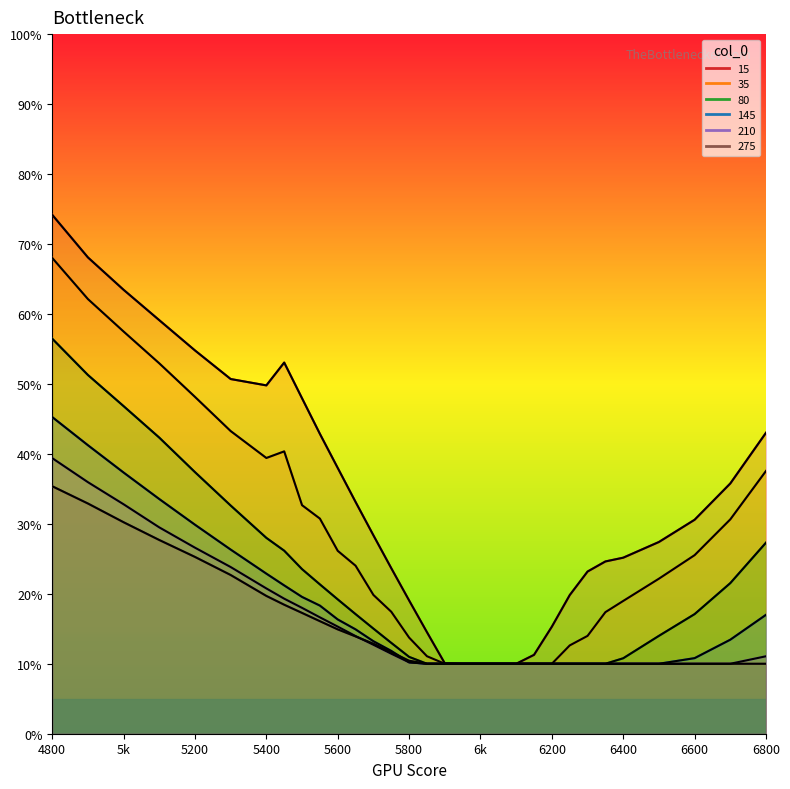

The 145 series shows 0.2 at 5500. True or false?

True